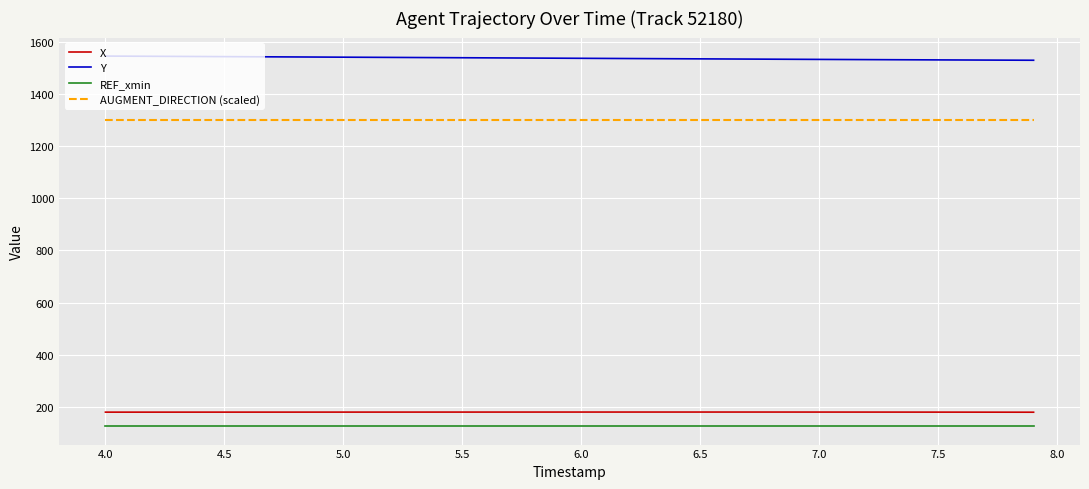

List the series in order of their peak value, lowest first.

REF_xmin, X, AUGMENT_DIRECTION (scaled), Y